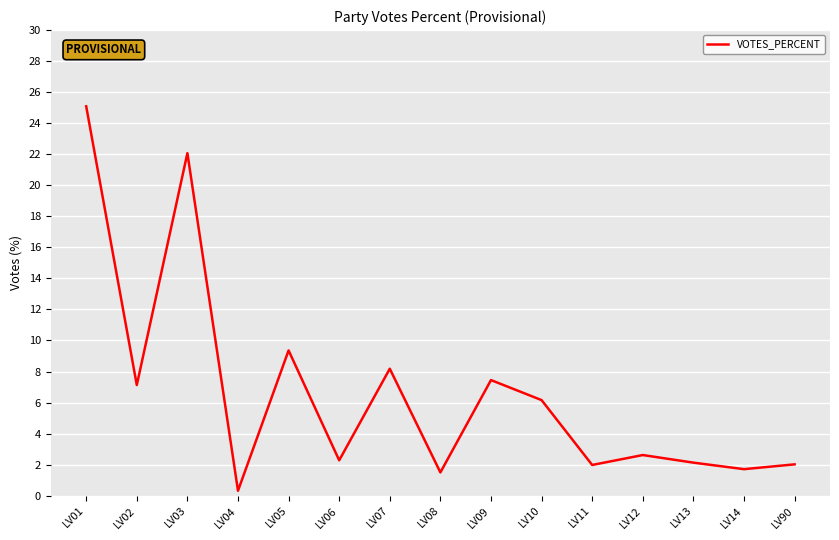

The chart shows a value of 25.1 at LV01. True or false?

True